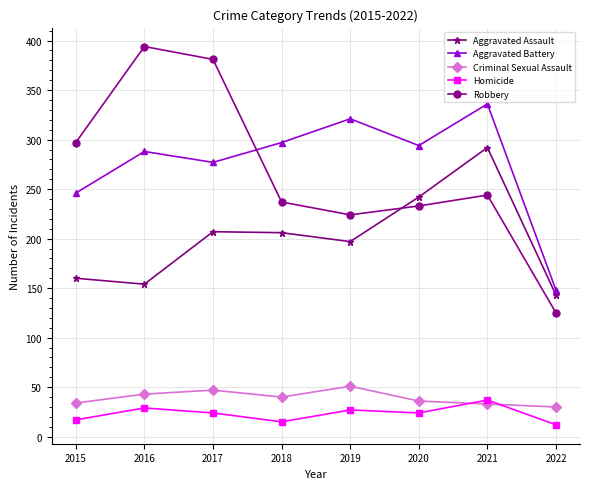

How many lines are shown in the chart?

5